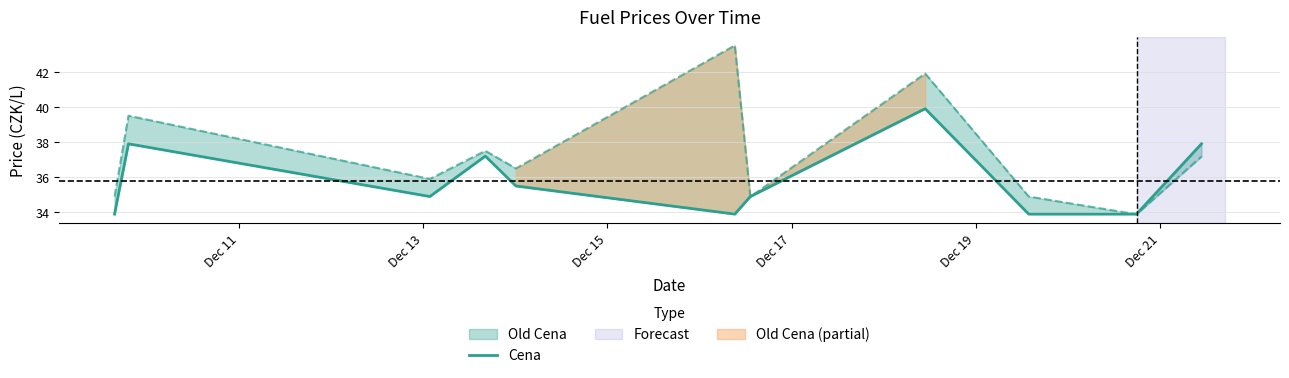

What position from the left is Dec 17?

4